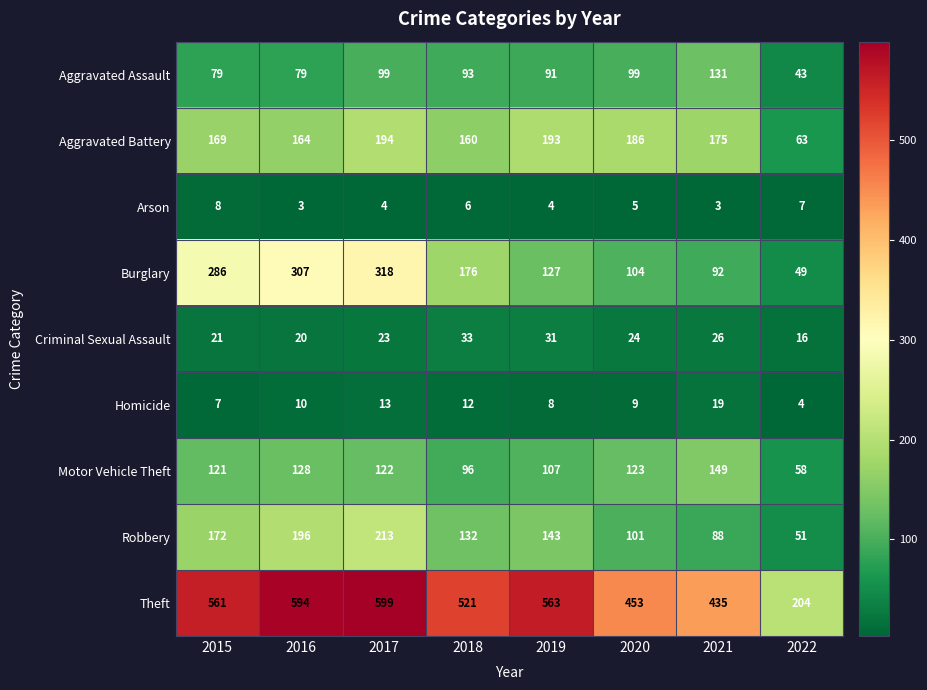

At which label is Theft closest to 401?

2021